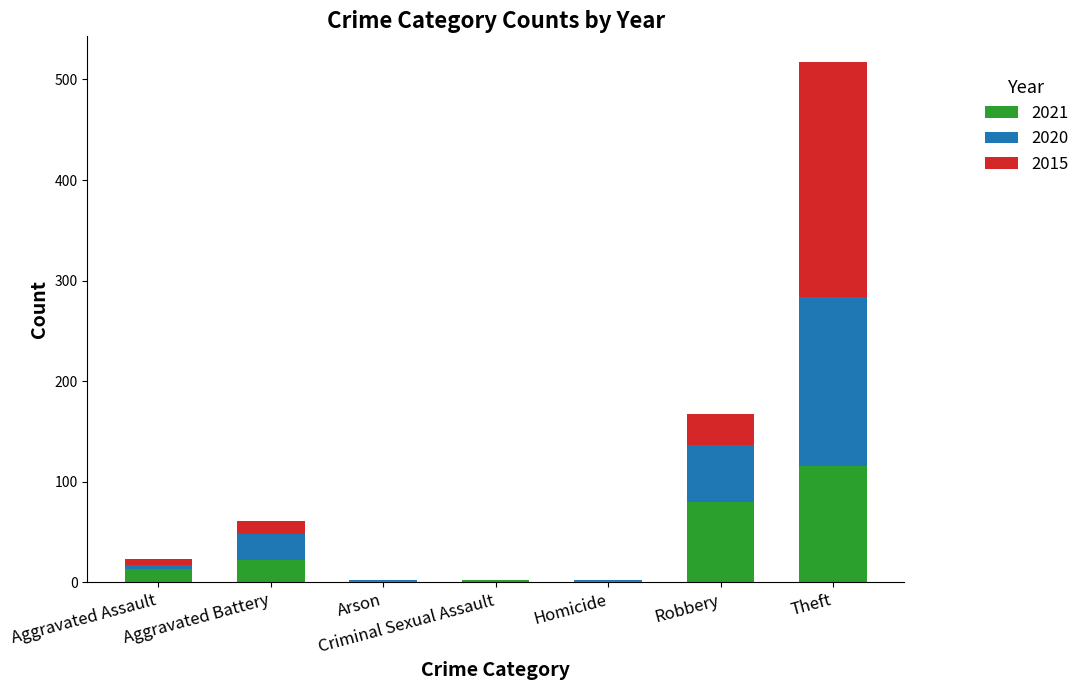

Are the bars grouped side by side (vs. stacked)?

No